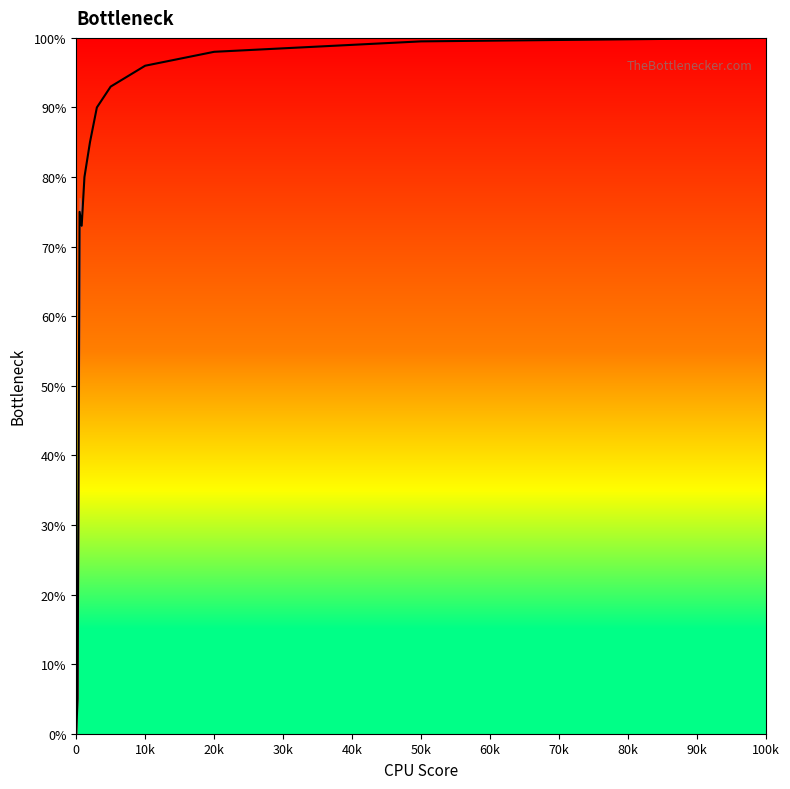

What is the difference between the maximum and minimum values?

100.0